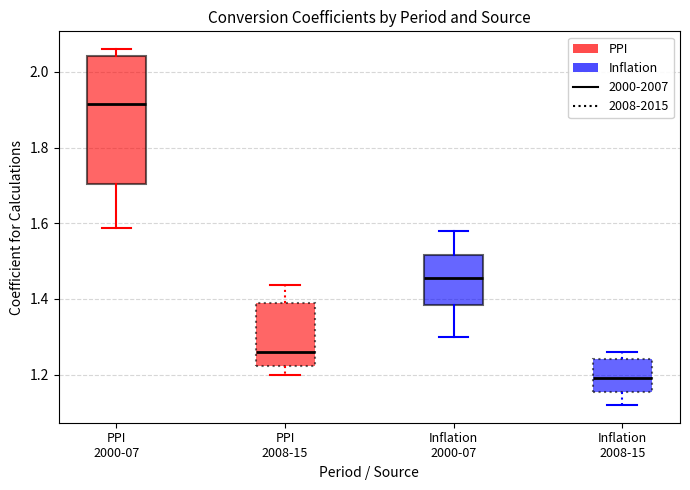

Which box is the tallest, from its lower edge to its upper edge?

PPI 2000-07